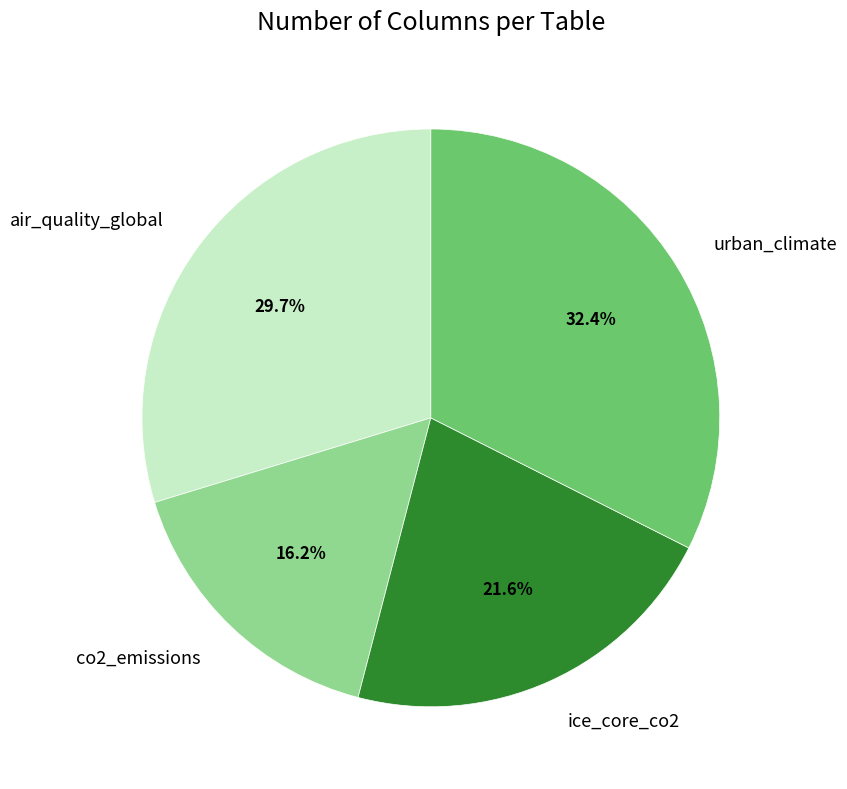

What percentage do air_quality_global and urban_climate together represent?

62.2%